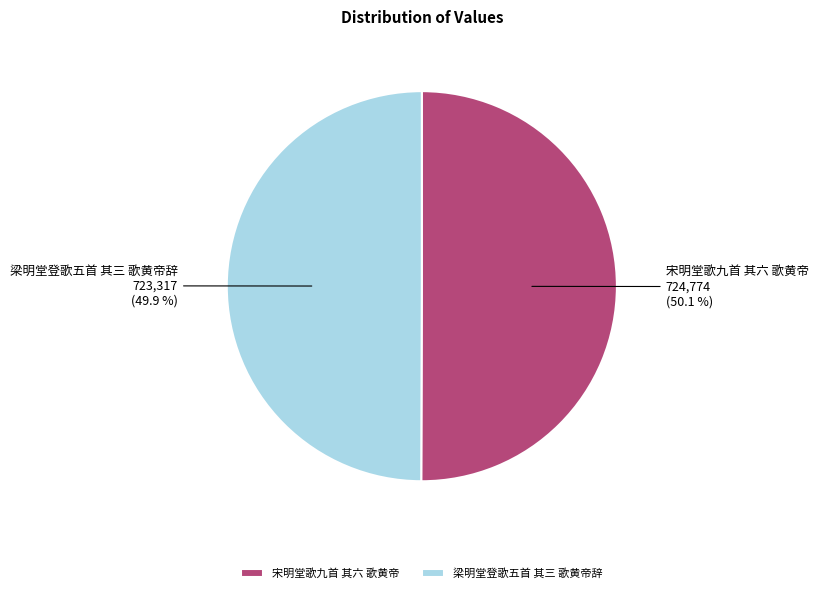

How many segments does this pie chart have?

2